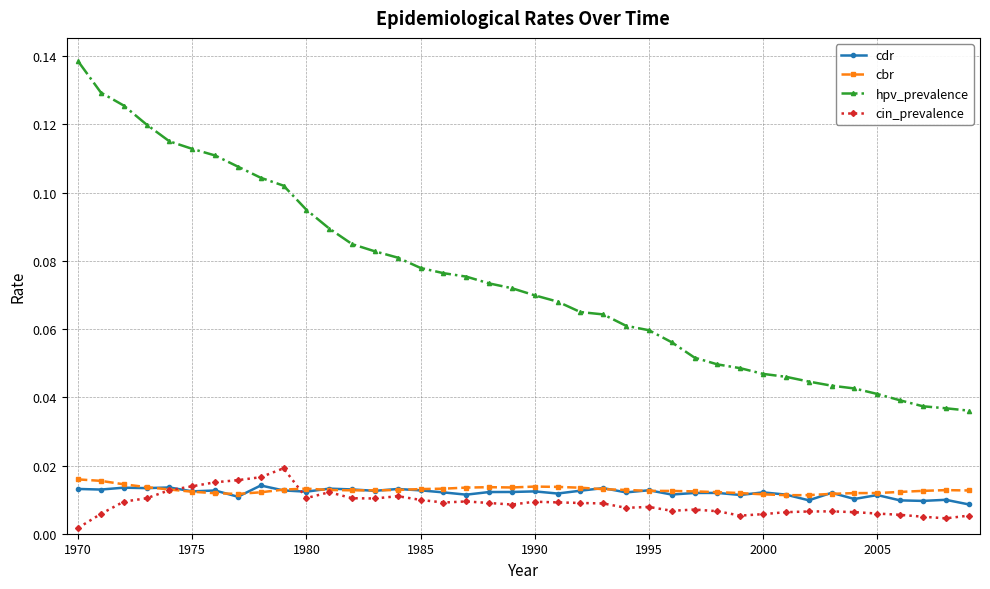

What are all the series names shown in the legend?

cdr, cbr, hpv_prevalence, cin_prevalence